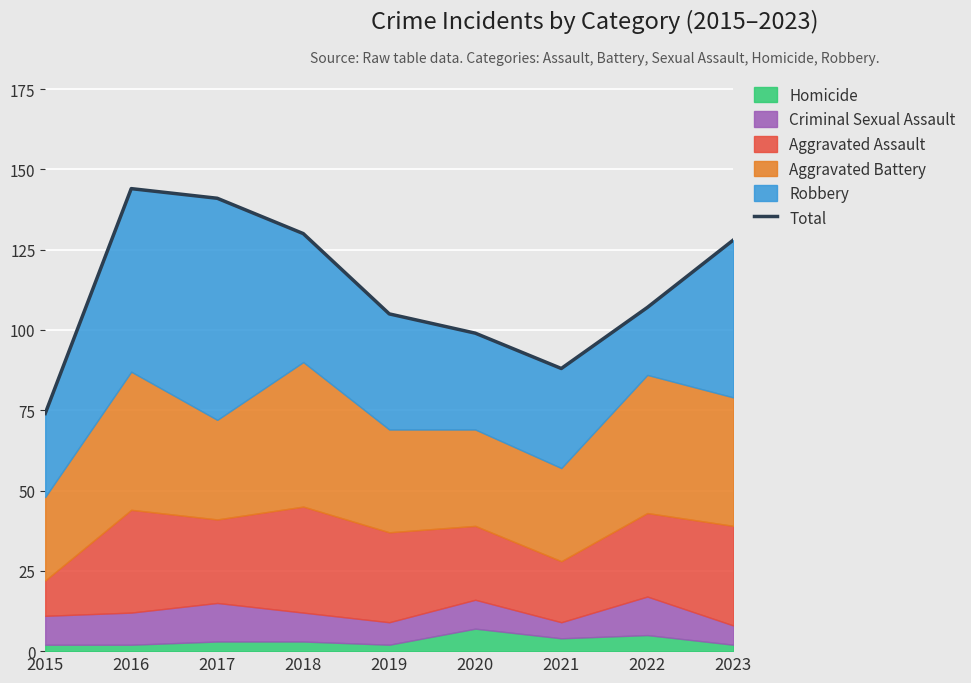

What is the approximate value at 2015, to the nearest 10?

70